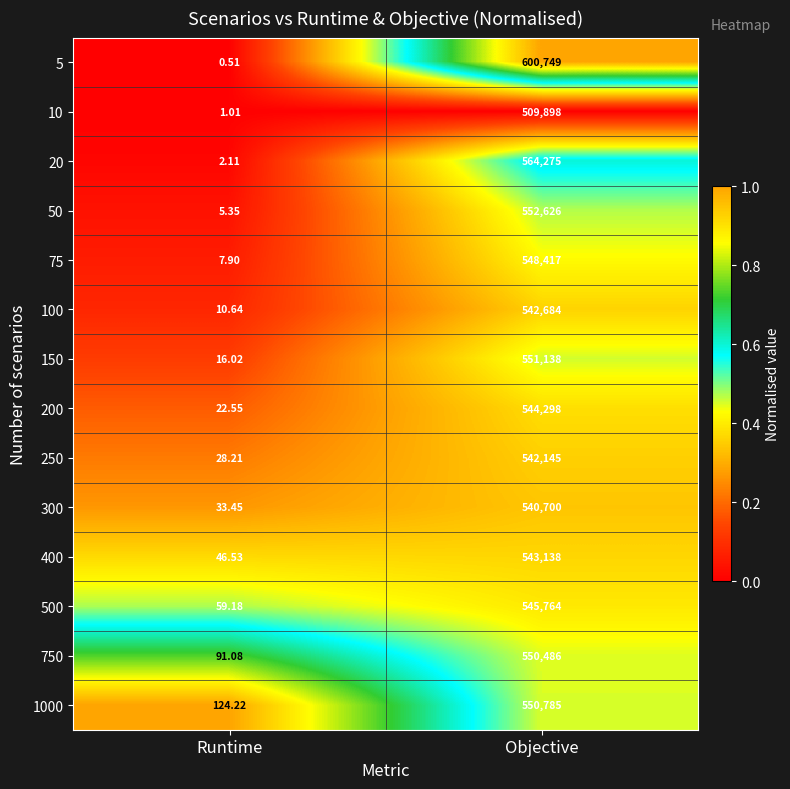

At which category is the sum across all series the highest?

Objective